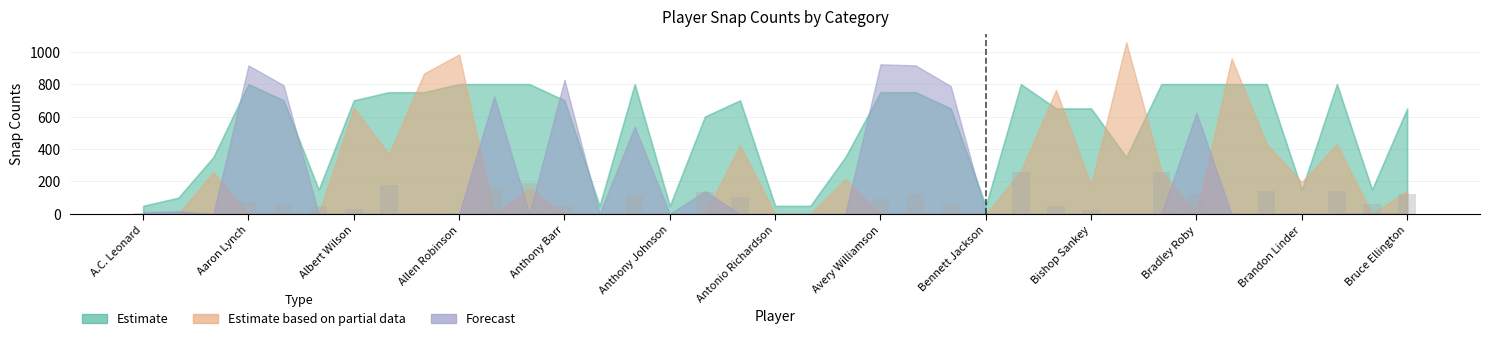

What is the greatest value displayed?

259